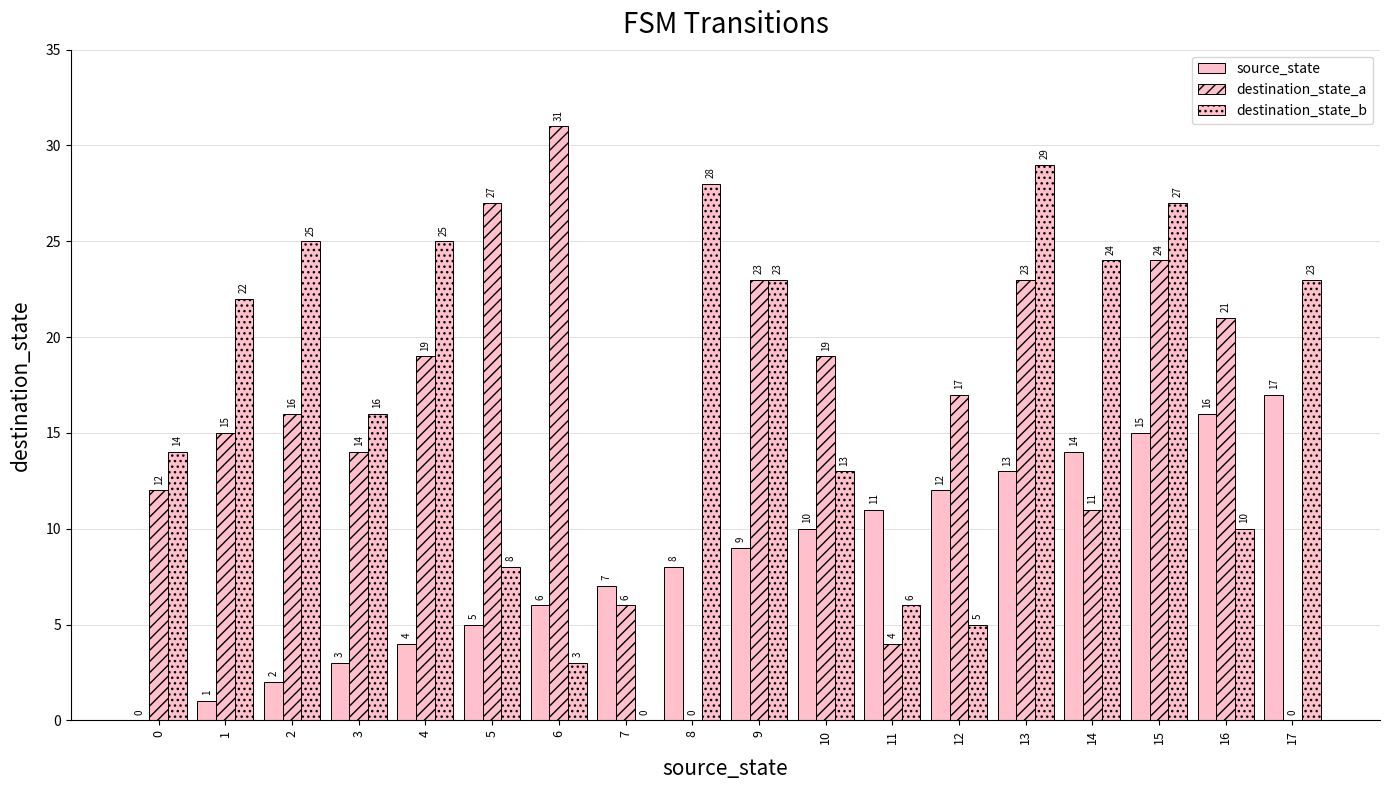

How many data points does each series have?

18